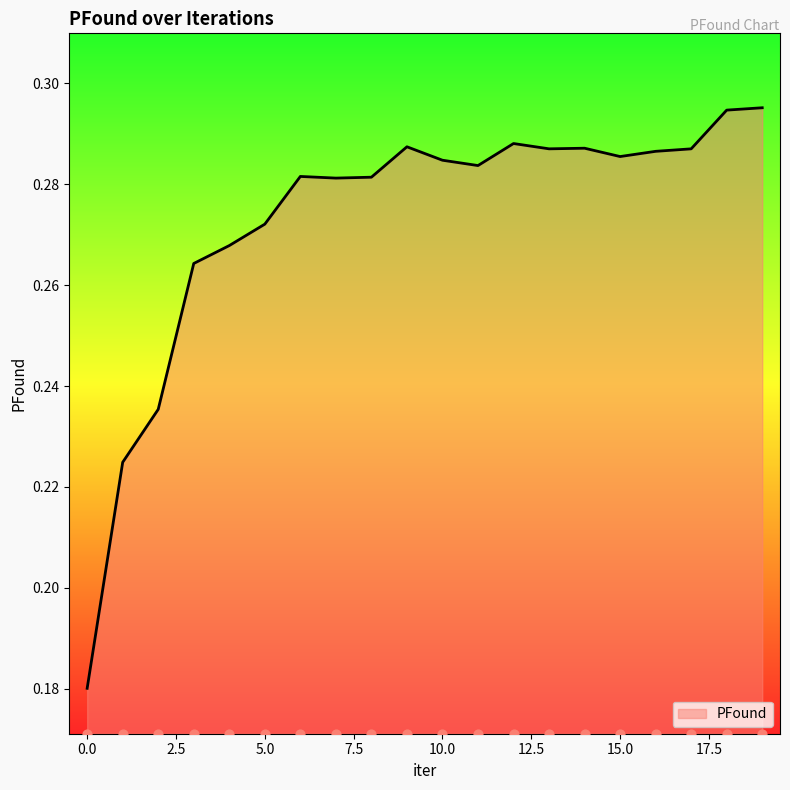

Which has a higher value, 13 or 4?

13